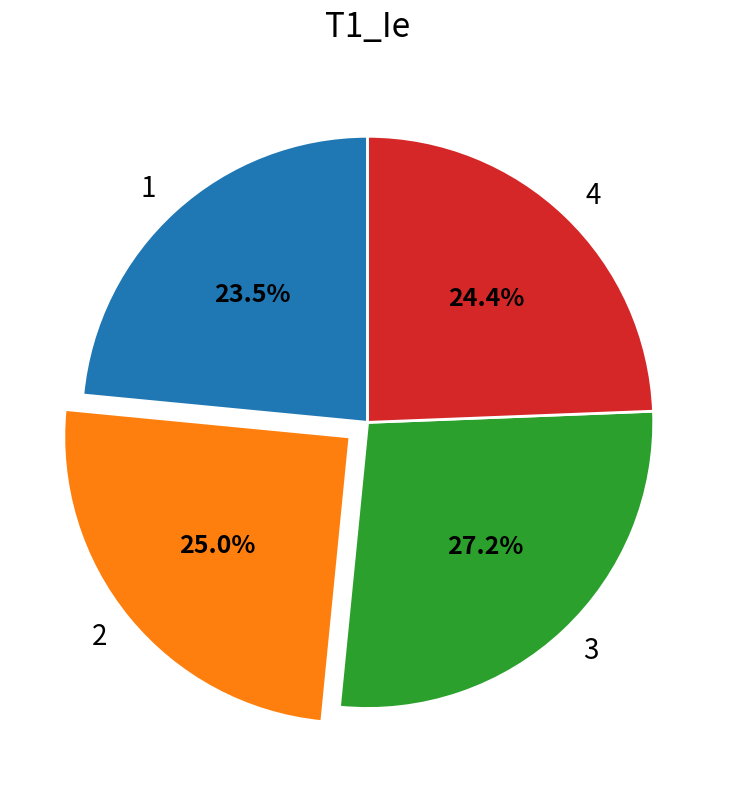

Which slice is the smallest?

1